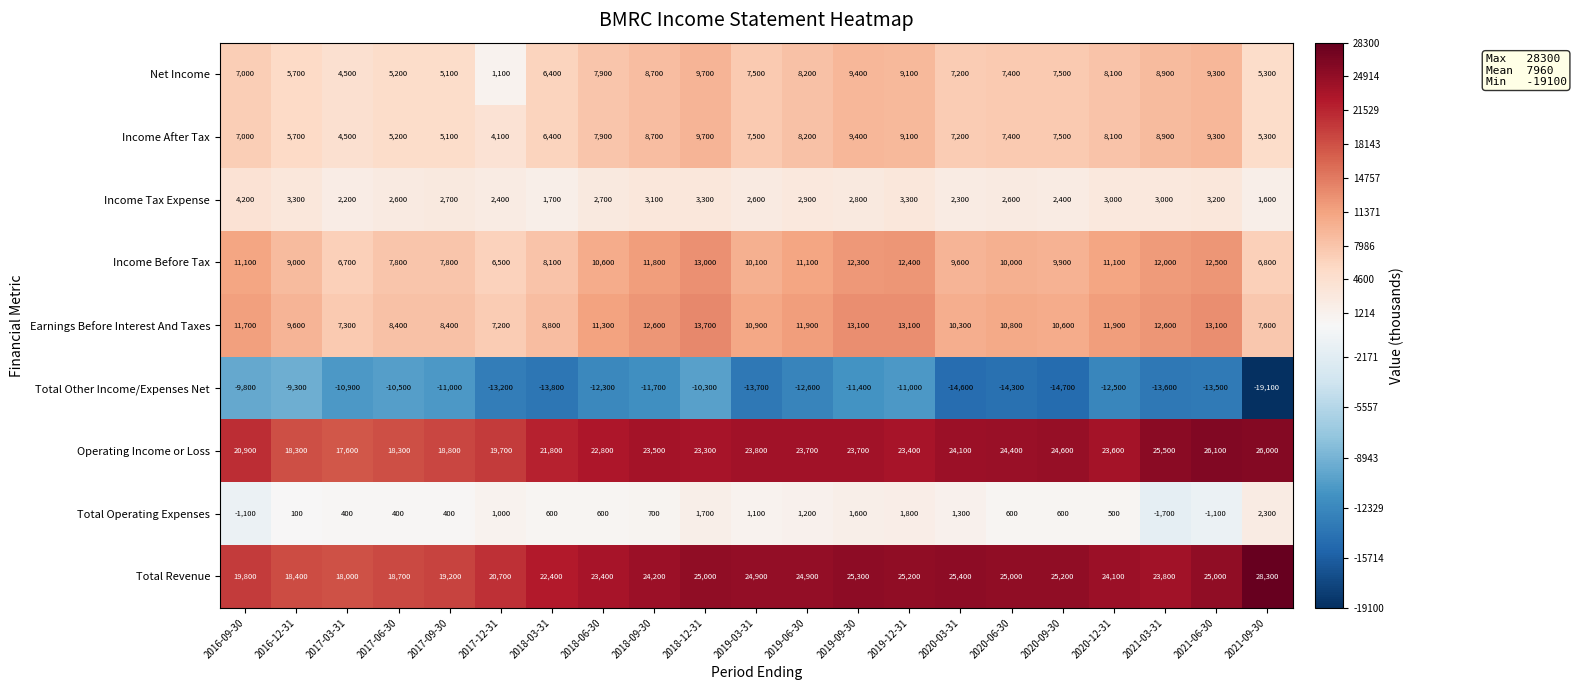

Is the value of Total Revenue at 2017-09-30 greater than the value of Total Other Income/Expenses Net at 2018-09-30?

Yes